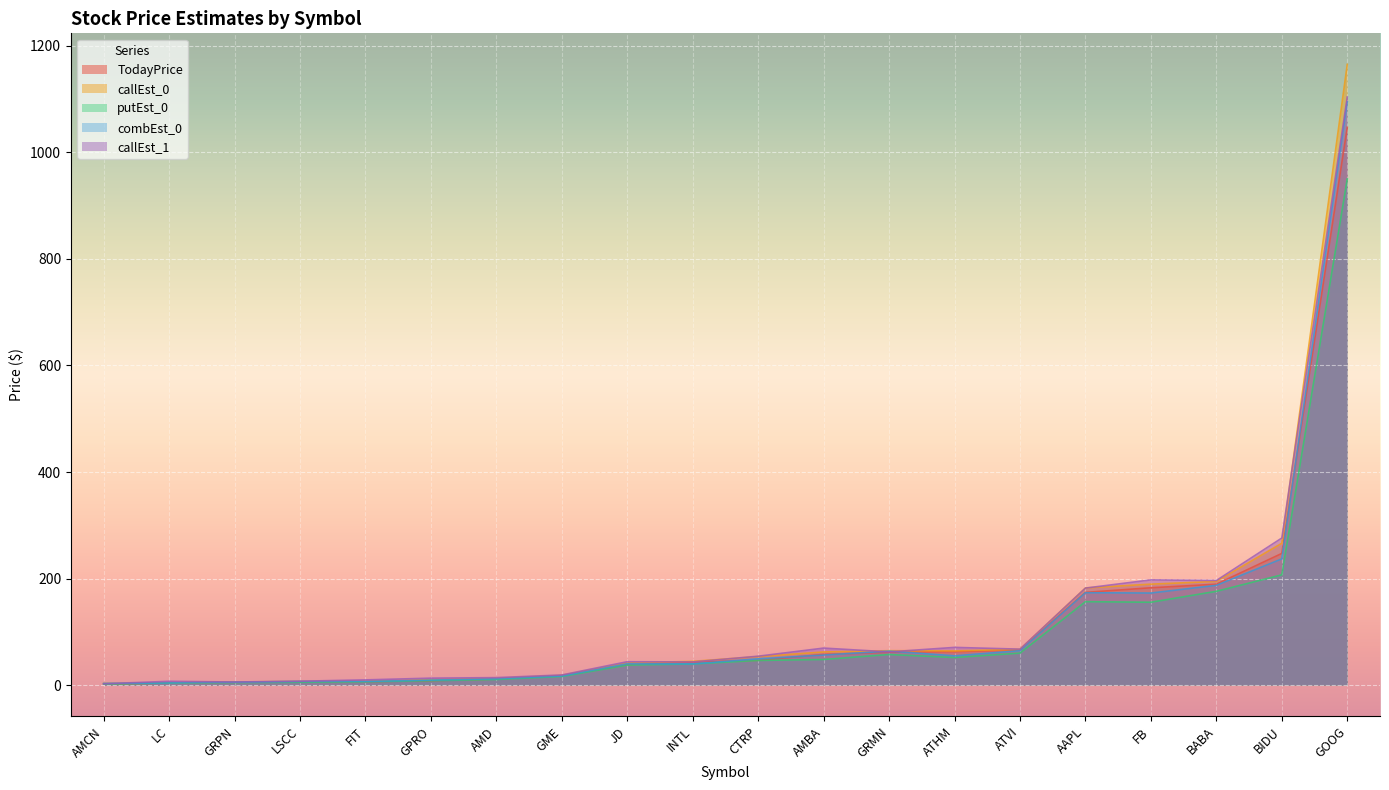

Rank the categories by combEst_0 value from lowest to highest.

AMCN, LC, GRPN, FIT, LSCC, GPRO, AMD, GME, INTL, JD, CTRP, ATHM, AMBA, GRMN, ATVI, FB, AAPL, BABA, BIDU, GOOG